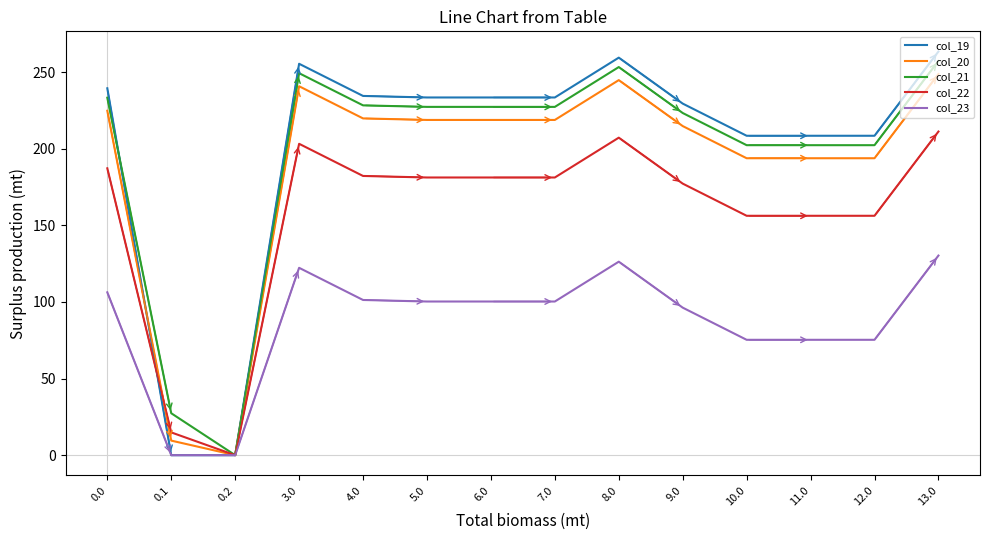

What is the total value across all series at 13.0?

1111.3